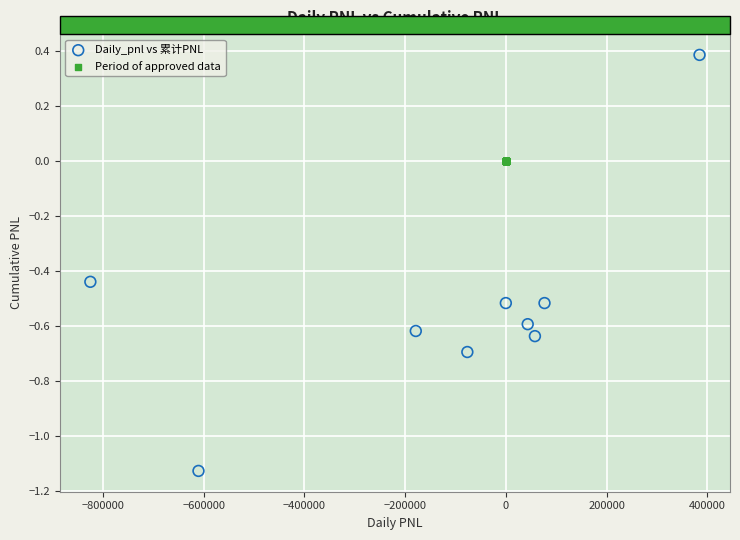

Which series contains the lowest Y value?

Daily_pnl vs 累计PNL